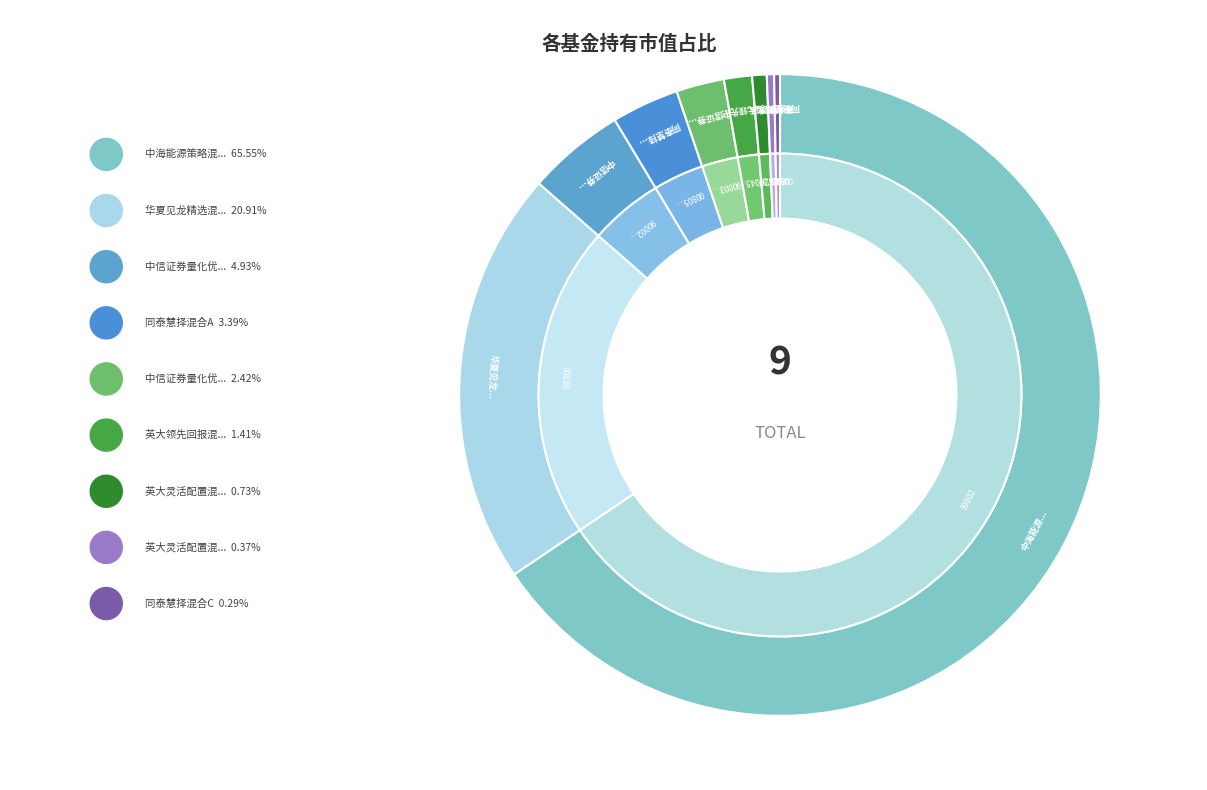

To the nearest percent, what percentage of the pie is 中信证券量化优选股票C?

2%